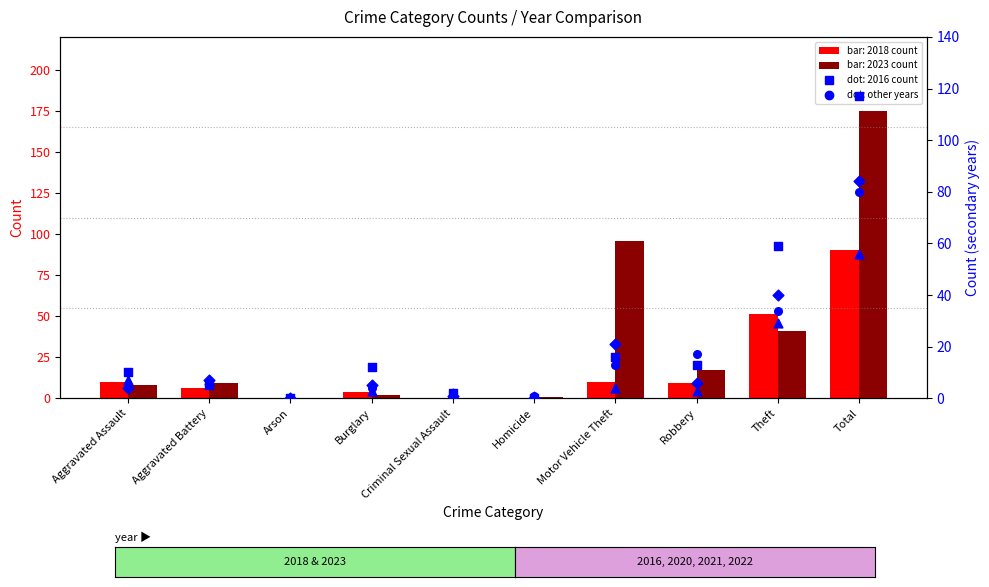

Which series reaches the maximum Y coordinate?

2023